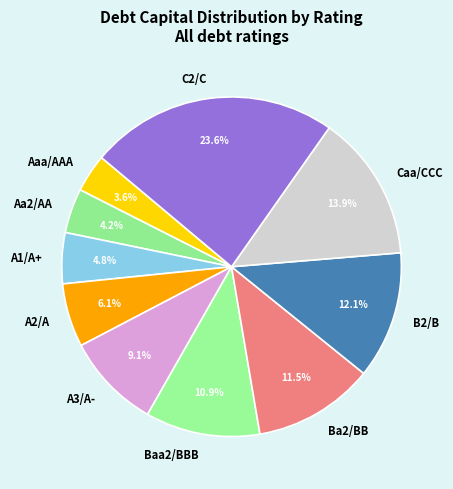

Does A3/A- represent more than half of the total?

No